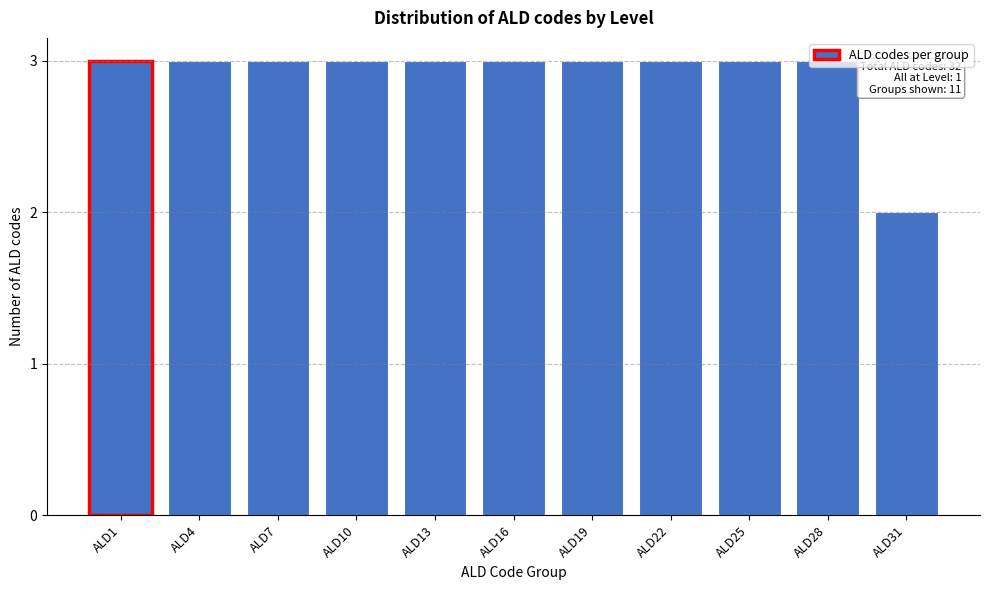

Approximately how many times larger is the value at ALD19 compared to ALD28?

1.0